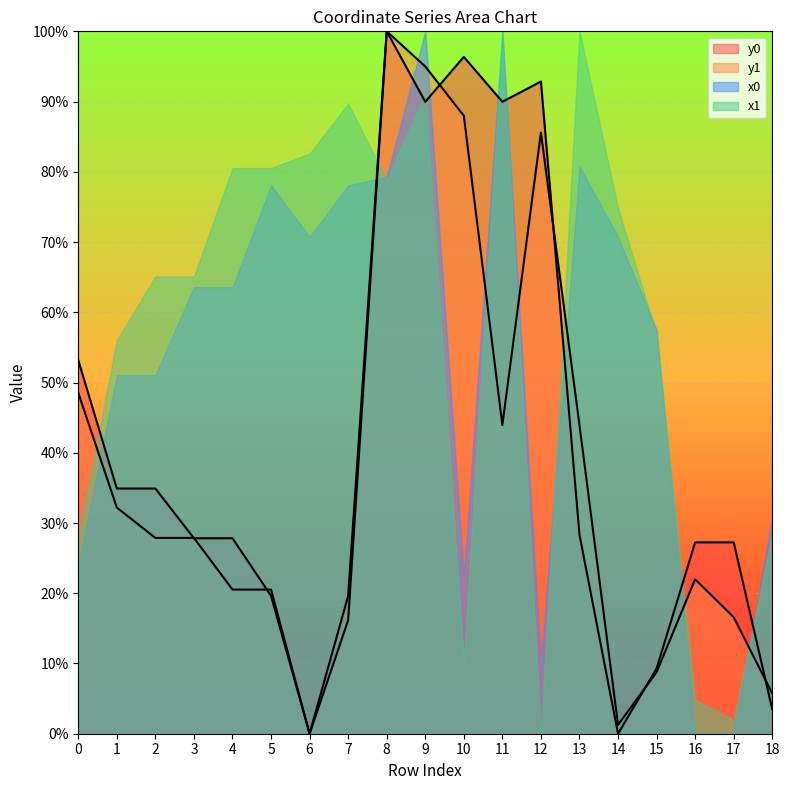

Which series changed the most between 8 and 12?

x1